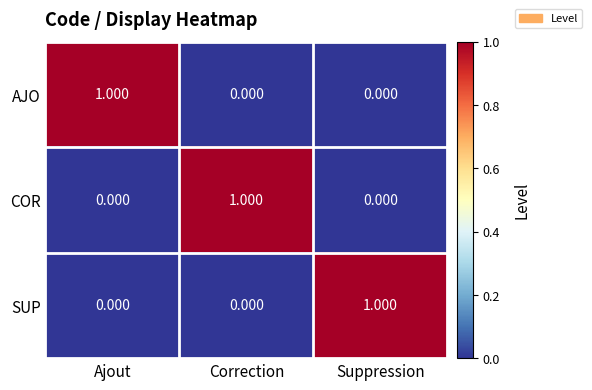

Which category has the highest value in the SUP series?

Suppression